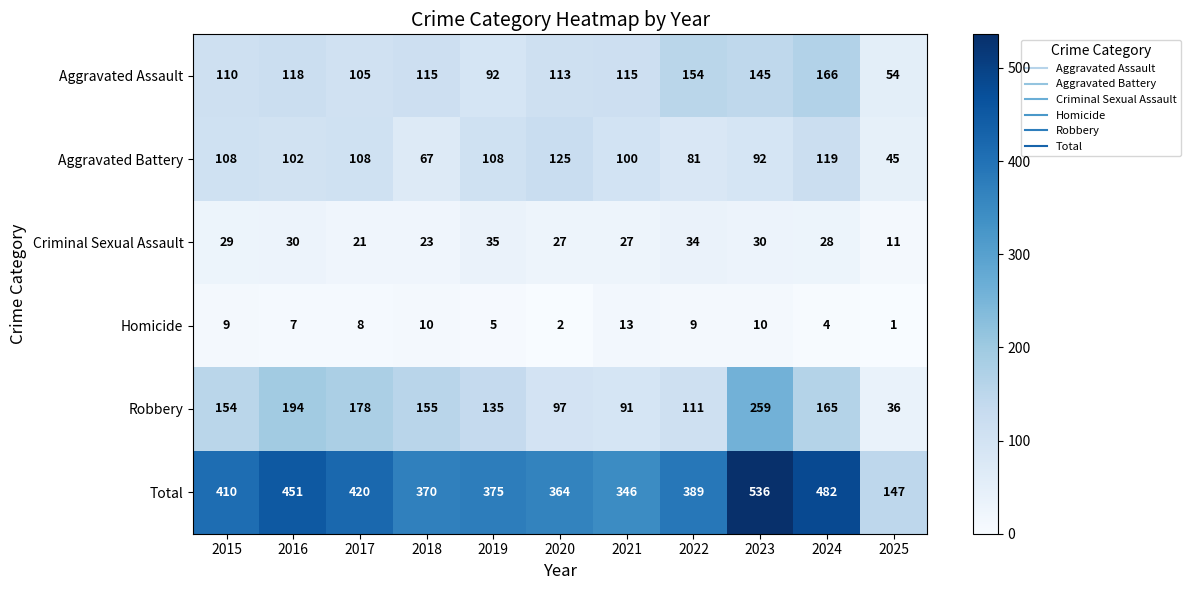

What is the maximum value shown in the chart?

536